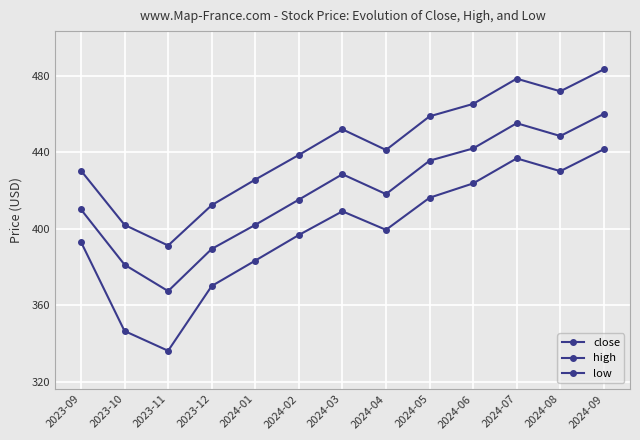

Which category has the lowest value in the low series?

2023-11